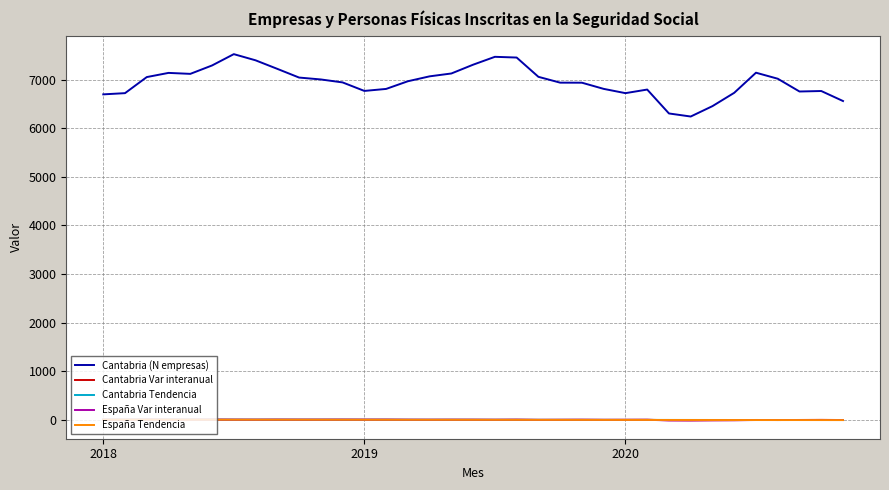

True or false: Cantabria (N empresas) and Cantabria Tendencia cross at least once.

False